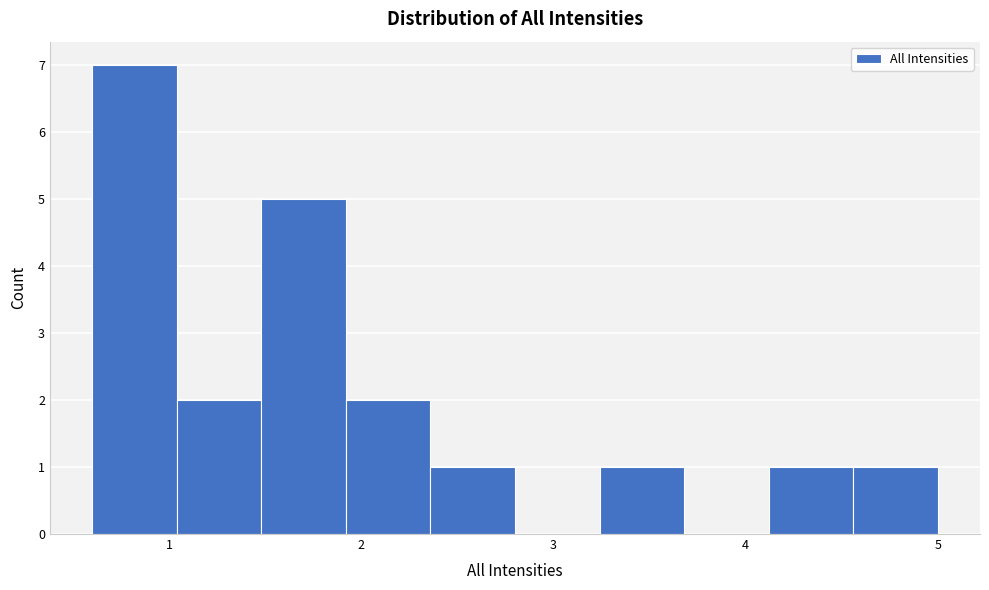

Reading left to right, list every bar in this chart as the range it spans on the x-axis followed by its height. Neither the bar edges nor the heights are printed on the chart, so give them approximately, as read against the axes.

0.60 to 1.04: 7
1.04 to 1.48: 2
1.48 to 1.92: 5
1.92 to 2.36: 2
2.36 to 2.80: 1
2.80 to 3.24: 0
3.24 to 3.68: 1
3.68 to 4.12: 0
4.12 to 4.56: 1
4.56 to 5.00: 1